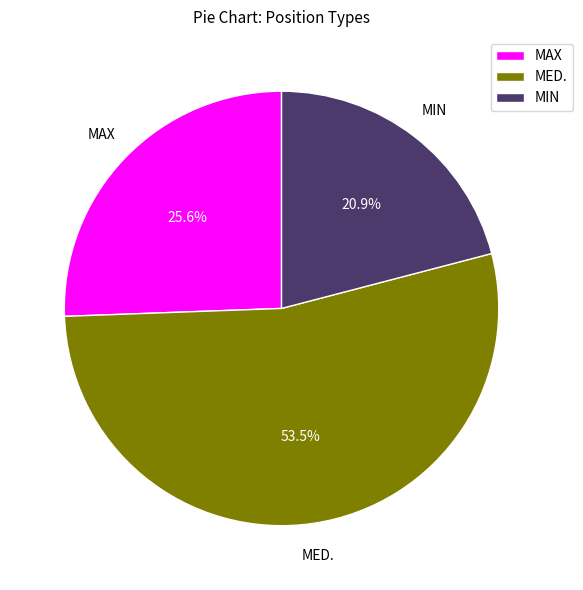

What portion of the pie excludes MIN?

79.1%